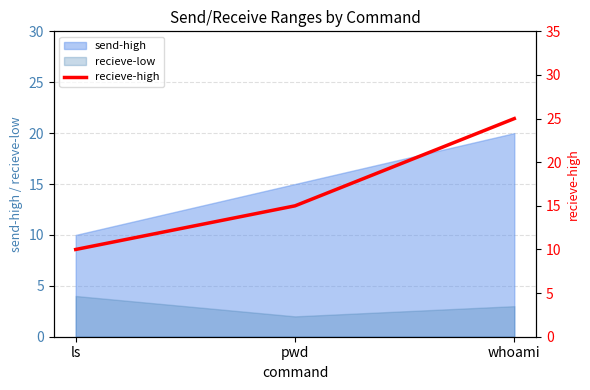

The chart shows a value of 39 at whoami. True or false?

False